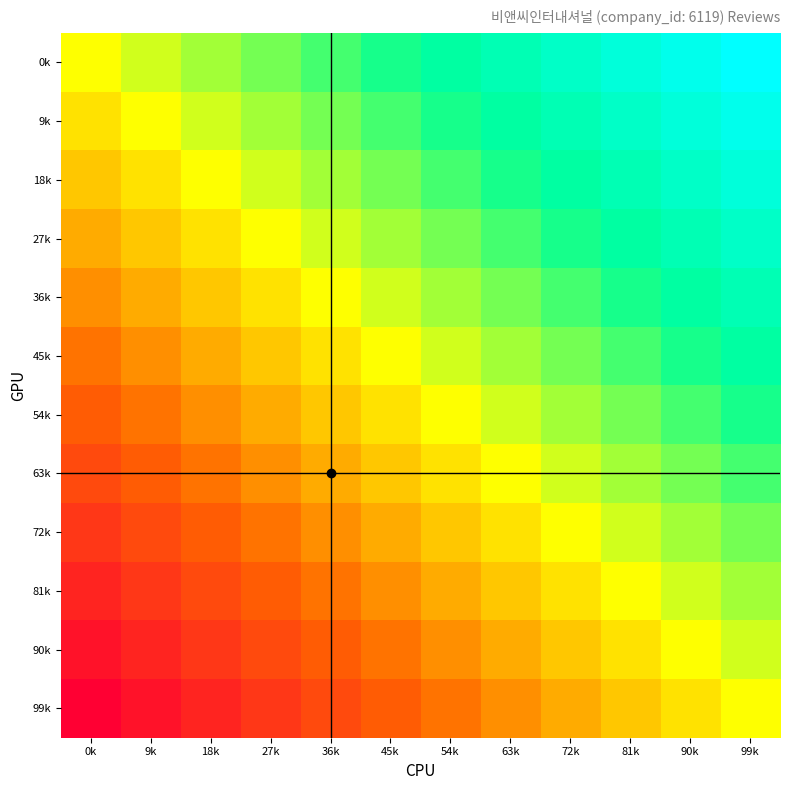

Reading left to right, extract all data points from this chart.

0k: 0k=0.5	9k=0.5	18k=0.6	27k=0.6	36k=0.7	45k=0.7	54k=0.8	63k=0.8	72k=0.9	81k=0.9	90k=1.0	99k=1.0
9k: 0k=0.5	9k=0.5	18k=0.5	27k=0.6	36k=0.6	45k=0.7	54k=0.7	63k=0.8	72k=0.8	81k=0.9	90k=0.9	99k=1.0
18k: 0k=0.4	9k=0.5	18k=0.5	27k=0.5	36k=0.6	45k=0.6	54k=0.7	63k=0.7	72k=0.8	81k=0.8	90k=0.9	99k=0.9
27k: 0k=0.4	9k=0.4	18k=0.5	27k=0.5	36k=0.5	45k=0.6	54k=0.6	63k=0.7	72k=0.7	81k=0.8	90k=0.8	99k=0.9
36k: 0k=0.3	9k=0.4	18k=0.4	27k=0.5	36k=0.5	45k=0.5	54k=0.6	63k=0.6	72k=0.7	81k=0.7	90k=0.8	99k=0.8
45k: 0k=0.3	9k=0.3	18k=0.4	27k=0.4	36k=0.5	45k=0.5	54k=0.5	63k=0.6	72k=0.6	81k=0.7	90k=0.7	99k=0.8
54k: 0k=0.2	9k=0.3	18k=0.3	27k=0.4	36k=0.4	45k=0.5	54k=0.5	63k=0.5	72k=0.6	81k=0.6	90k=0.7	99k=0.7
63k: 0k=0.2	9k=0.2	18k=0.3	27k=0.3	36k=0.4	45k=0.4	54k=0.5	63k=0.5	72k=0.5	81k=0.6	90k=0.6	99k=0.7
72k: 0k=0.1	9k=0.2	18k=0.2	27k=0.3	36k=0.3	45k=0.4	54k=0.4	63k=0.5	72k=0.5	81k=0.5	90k=0.6	99k=0.6
81k: 0k=0.1	9k=0.1	18k=0.2	27k=0.2	36k=0.3	45k=0.3	54k=0.4	63k=0.4	72k=0.5	81k=0.5	90k=0.5	99k=0.6
90k: 0k=0.0	9k=0.1	18k=0.1	27k=0.2	36k=0.2	45k=0.3	54k=0.3	63k=0.4	72k=0.4	81k=0.5	90k=0.5	99k=0.5
99k: 0k=0.0	9k=0.0	18k=0.1	27k=0.1	36k=0.2	45k=0.2	54k=0.3	63k=0.3	72k=0.4	81k=0.4	90k=0.5	99k=0.5